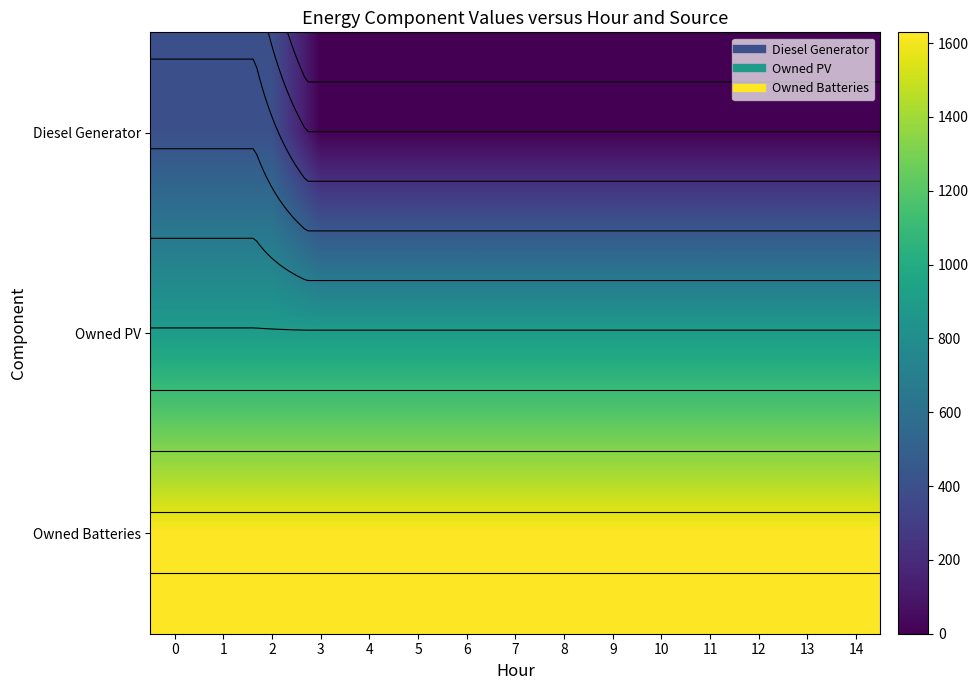

Between 6 and 12, which series saw the biggest shift?

Diesel Generator